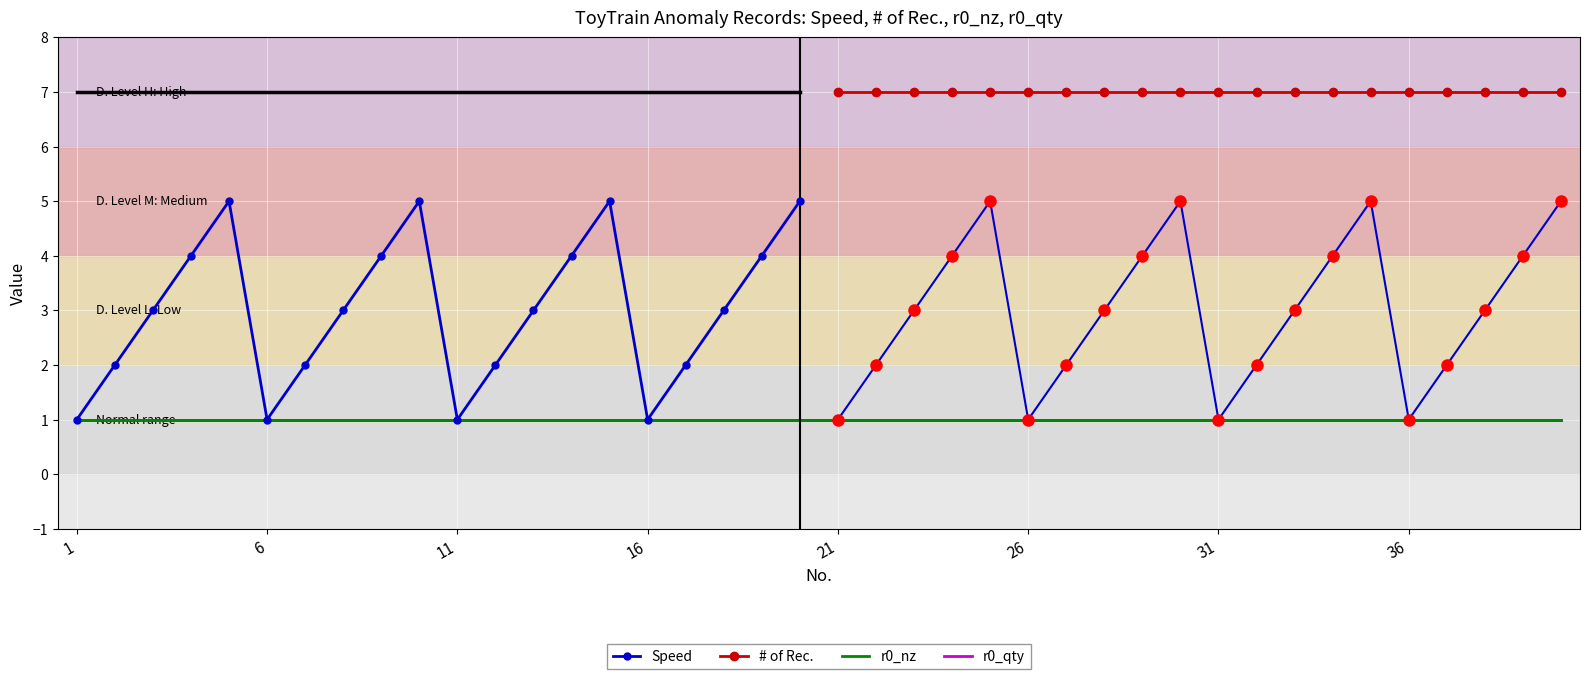

True or false: r0_nz and Speed cross at least once.

False